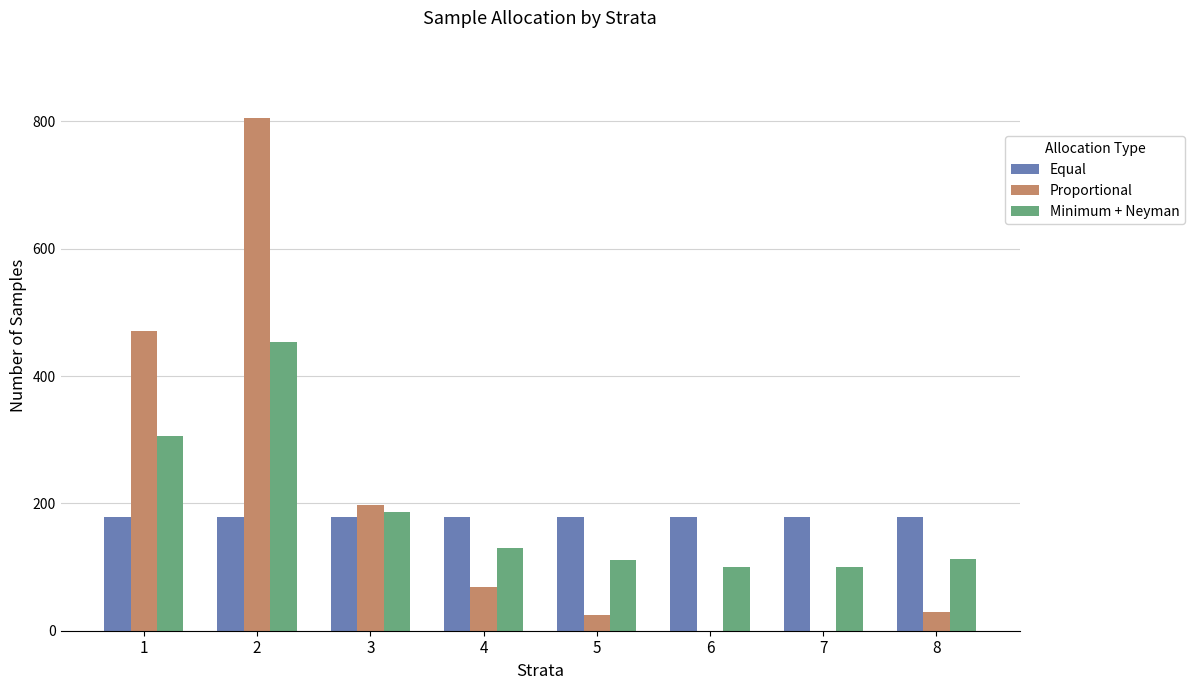

How many data points does each series have?

8